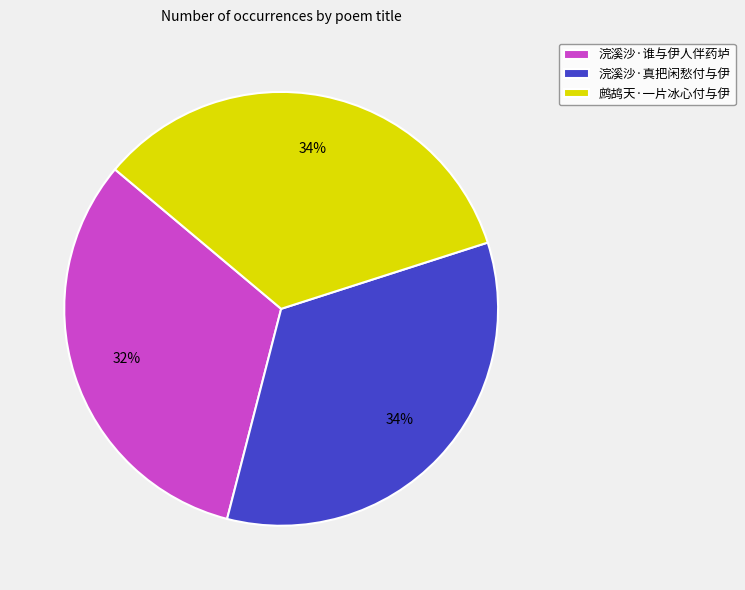

Does 浣溪沙·真把闲愁付与伊 account for over 50% of the chart?

No